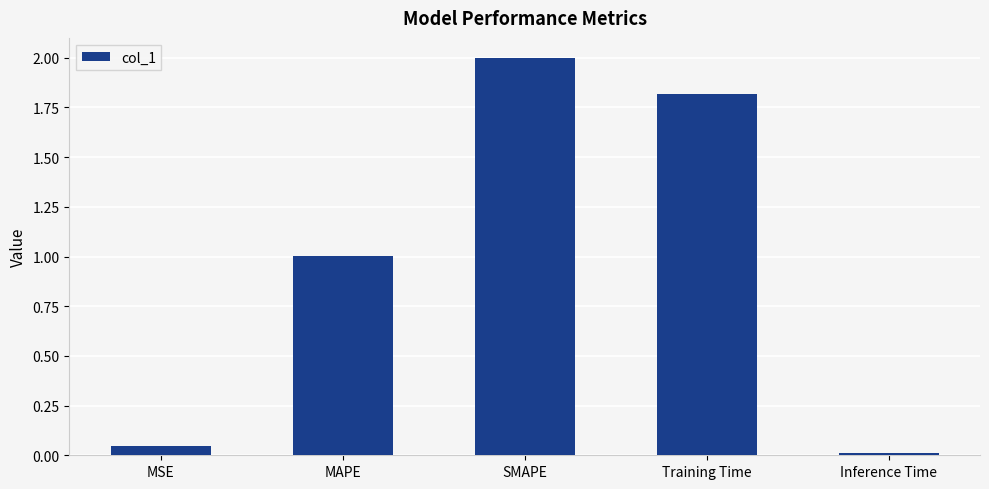

Rank the categories by value from highest to lowest.

SMAPE, Training Time, MAPE, MSE, Inference Time